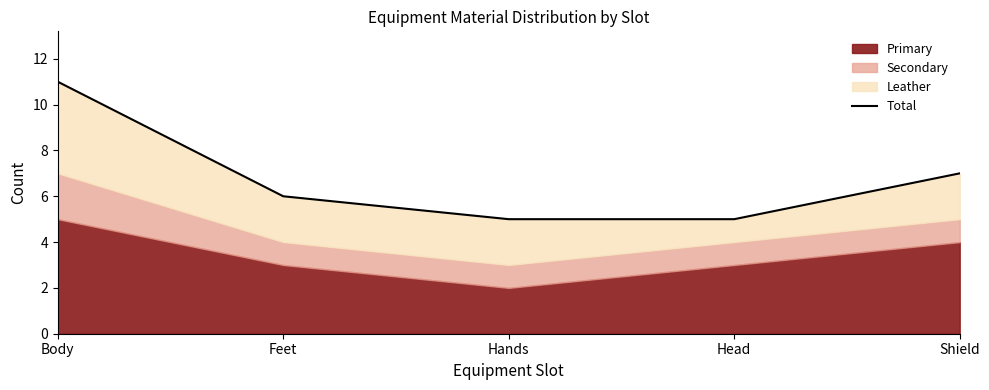

True or false: the data shows 9 at Shield.

False